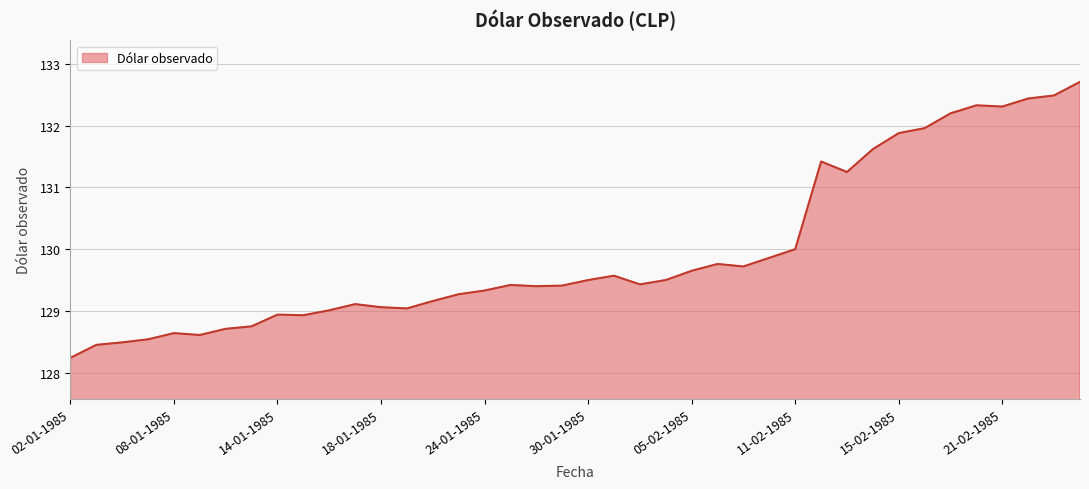

What is the greatest value displayed?

132.7